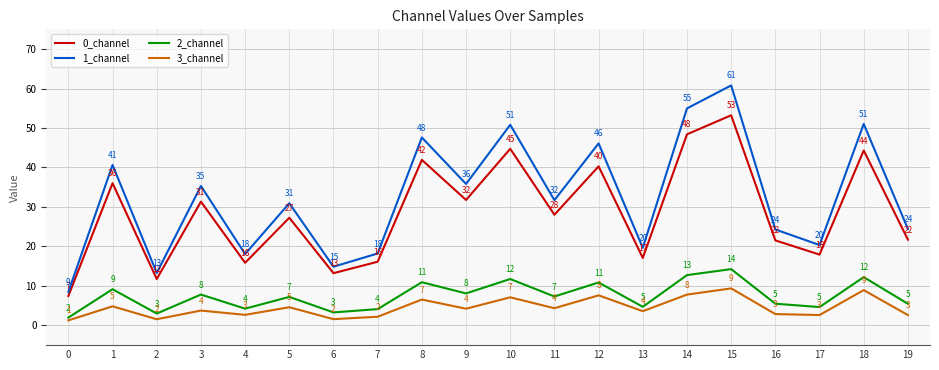

True or false: 3_channel has more than 0 interior local peaks.

True